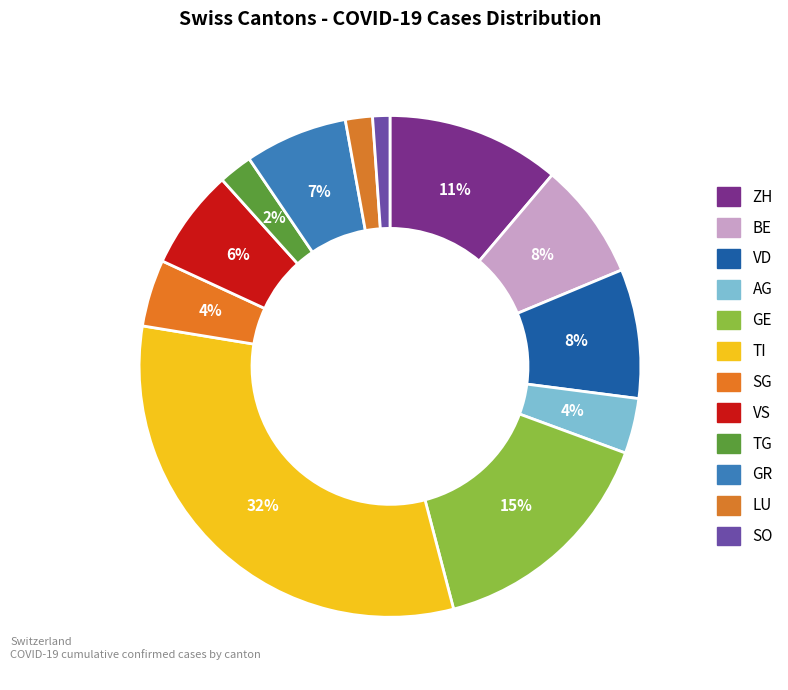

Does AG account for over 50% of the chart?

No